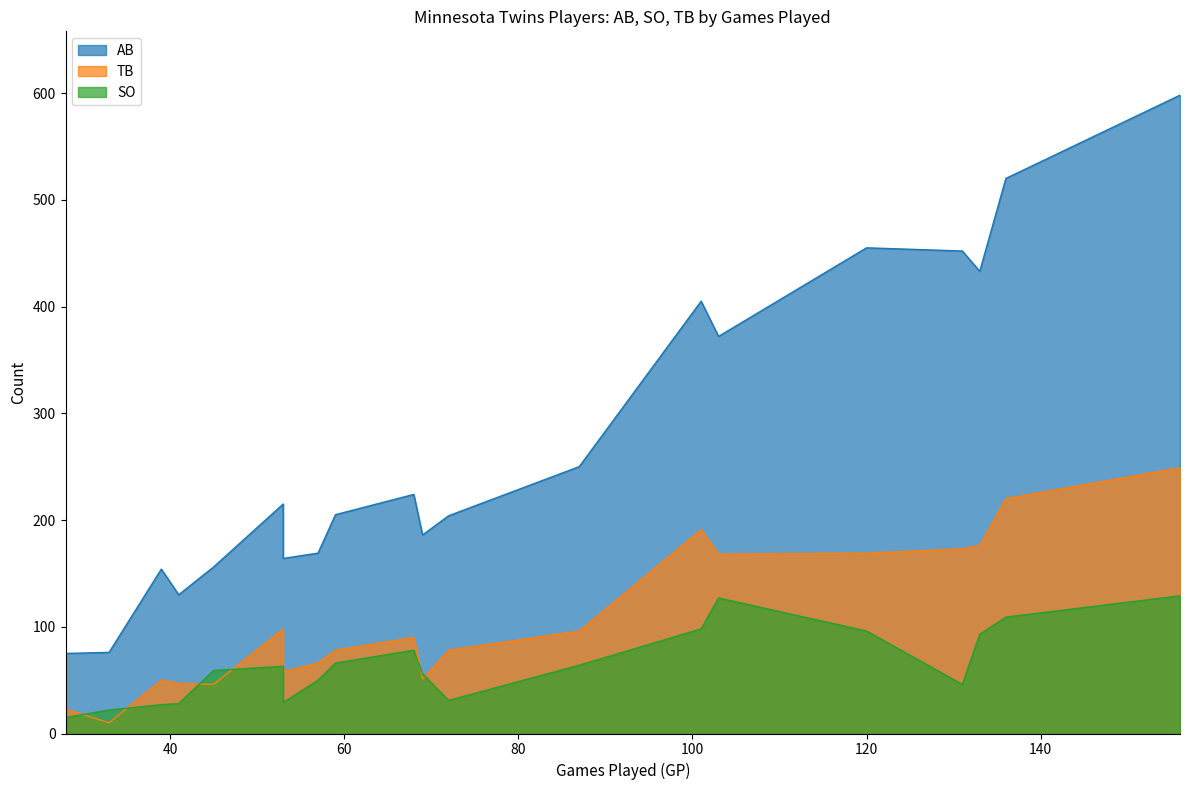

How many values in the TB series are below 90?

10